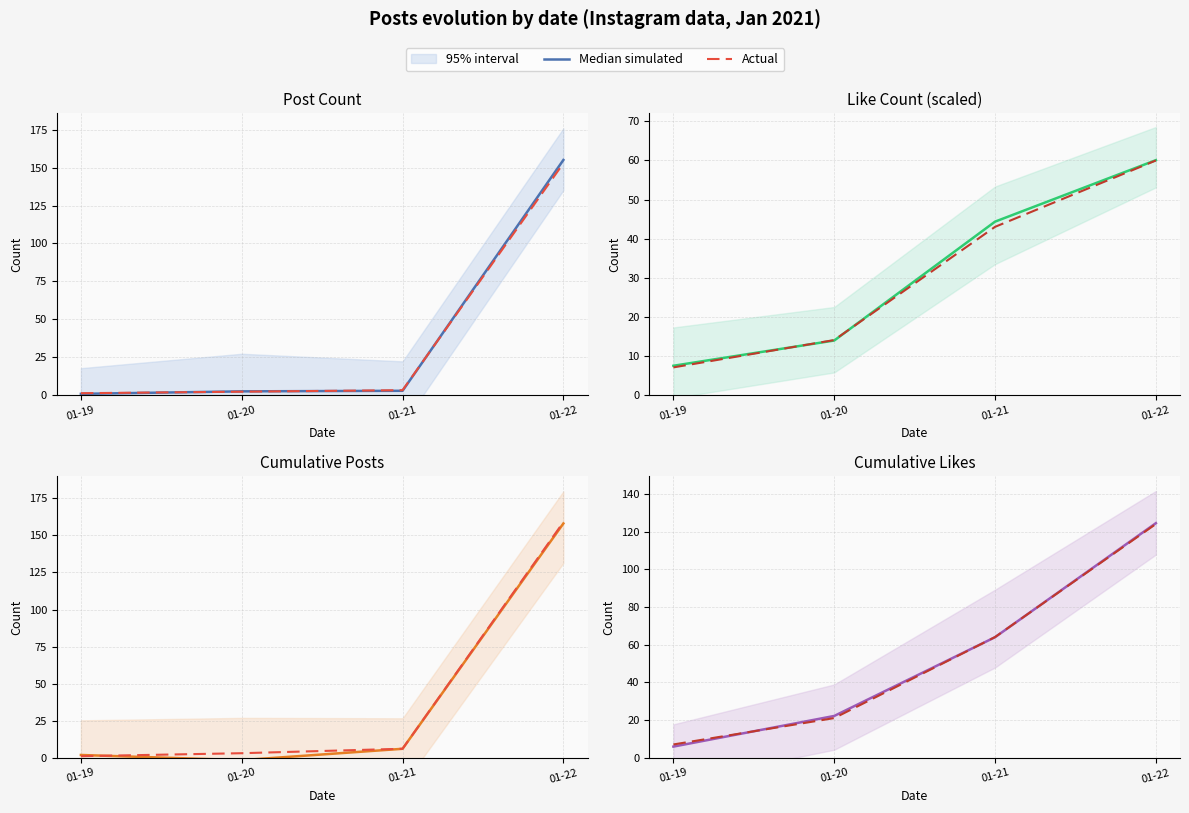

Which series changed the most between 01-19 and 01-22?

Median simulated